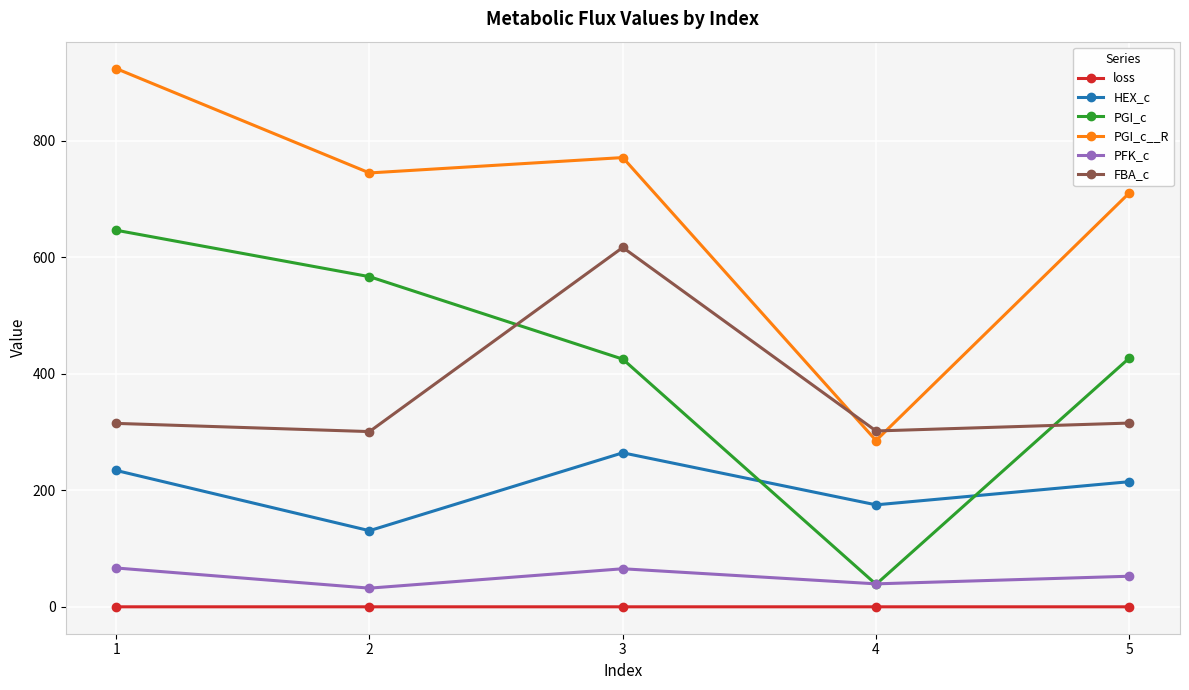

Is this an area chart (filled region under the line)?

No